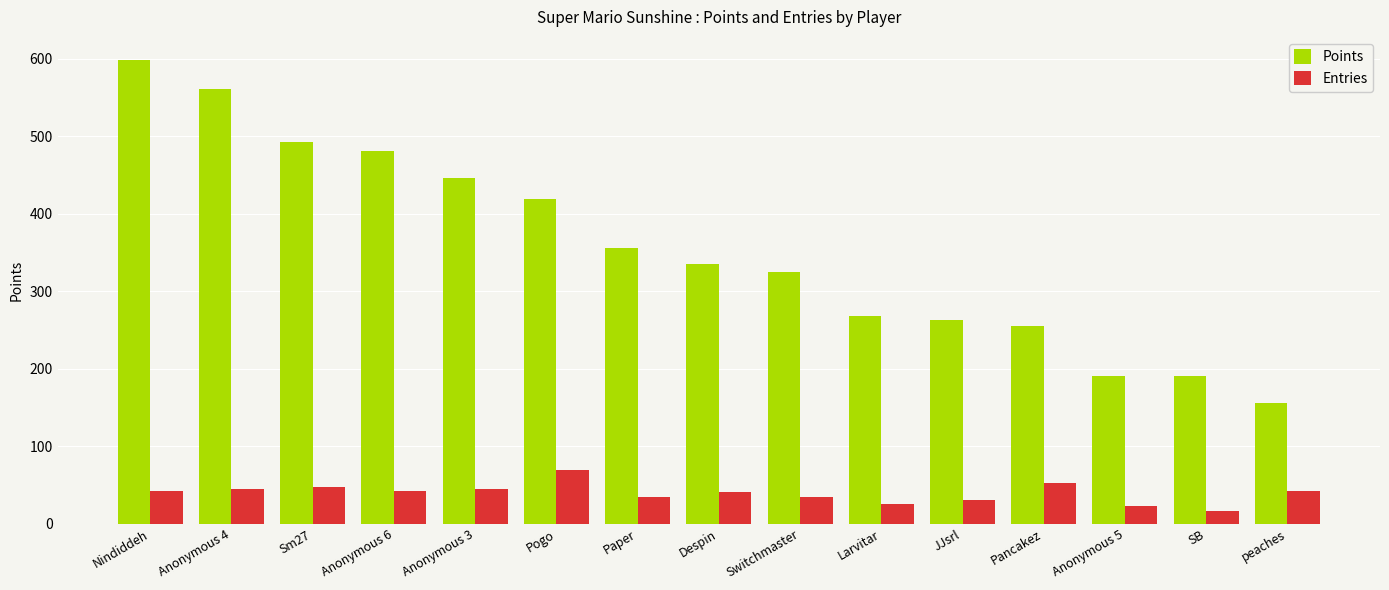

Which series has the largest range (max minus min)?

Points